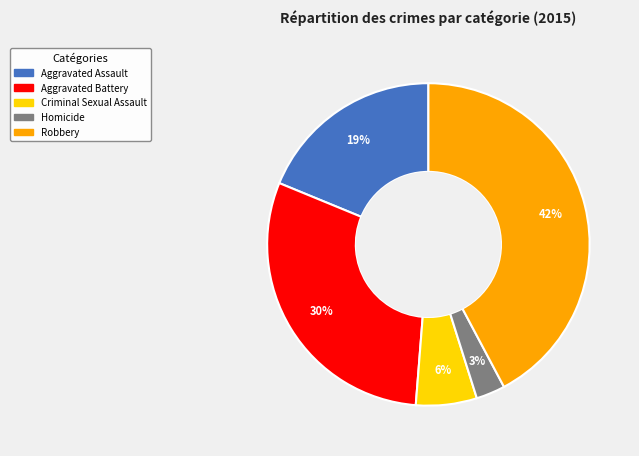

Which has a higher value, Aggravated Assault or Robbery?

Robbery